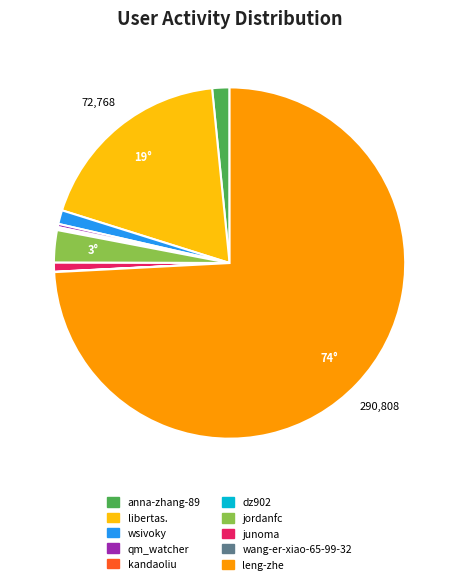

Does libertas. account for over 50% of the chart?

No